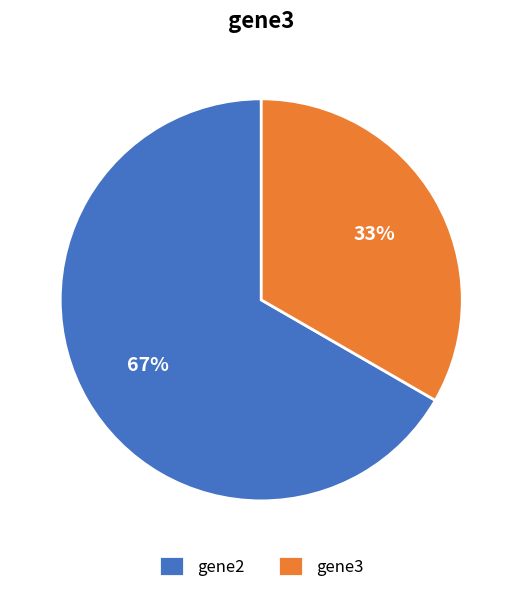

The gene3 slice represents 39% of the pie. True or false?

False